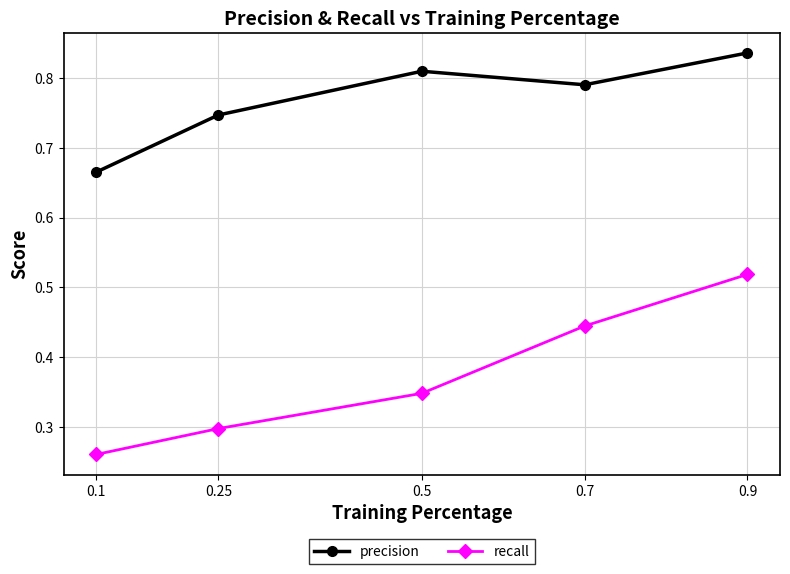

True or false: precision and recall cross at least once.

False